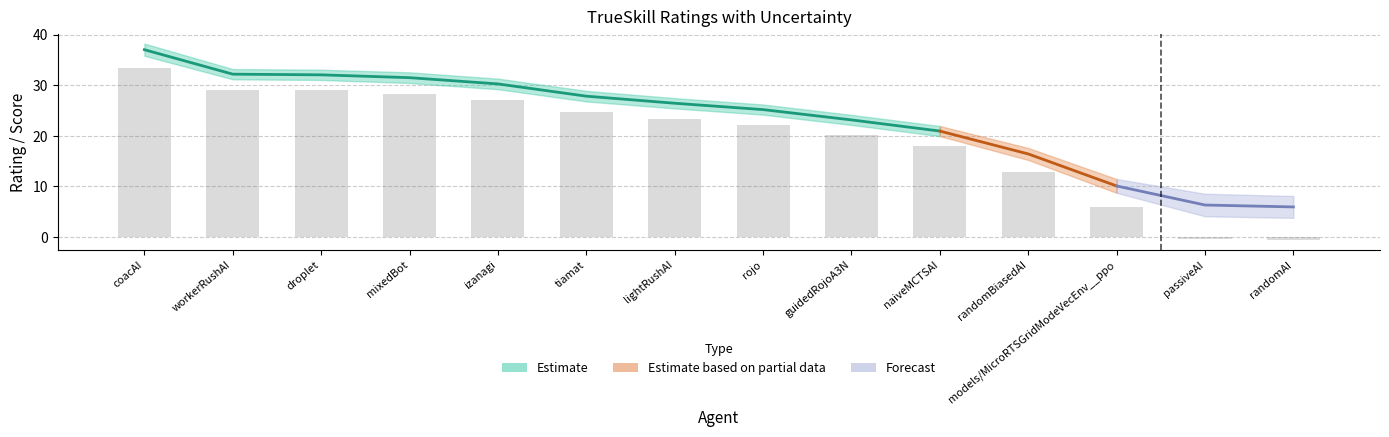

Reading left to right, what are all the values shown in this chart?

mu: mu=37.0	sigma=32.2	trueskill=32.0	3=31.5	4=30.3	5=27.8	6=26.4	7=25.2	8=23.1	9=20.9	10=16.4	11=10.1	12=6.3	13=5.9
sigma: mu=1.2	sigma=1.0	trueskill=1.0	3=1.1	4=1.0	5=1.0	6=1.0	7=1.0	8=1.0	9=1.0	10=1.2	11=1.4	12=2.2	13=2.2
trueskill: mu=33.4	sigma=29.1	trueskill=29.0	3=28.3	4=27.1	5=24.7	6=23.4	7=22.2	8=20.2	9=17.9	10=12.8	11=6.0	12=-0.4	13=-0.5